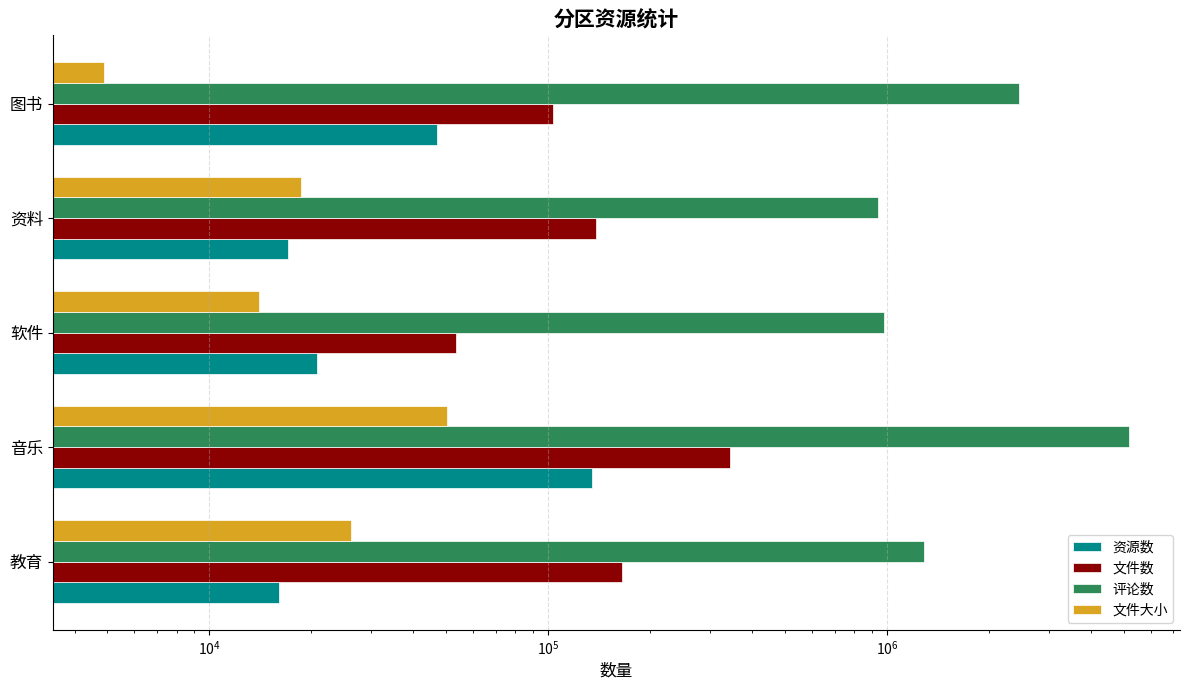

What position from the right is 资料?

2